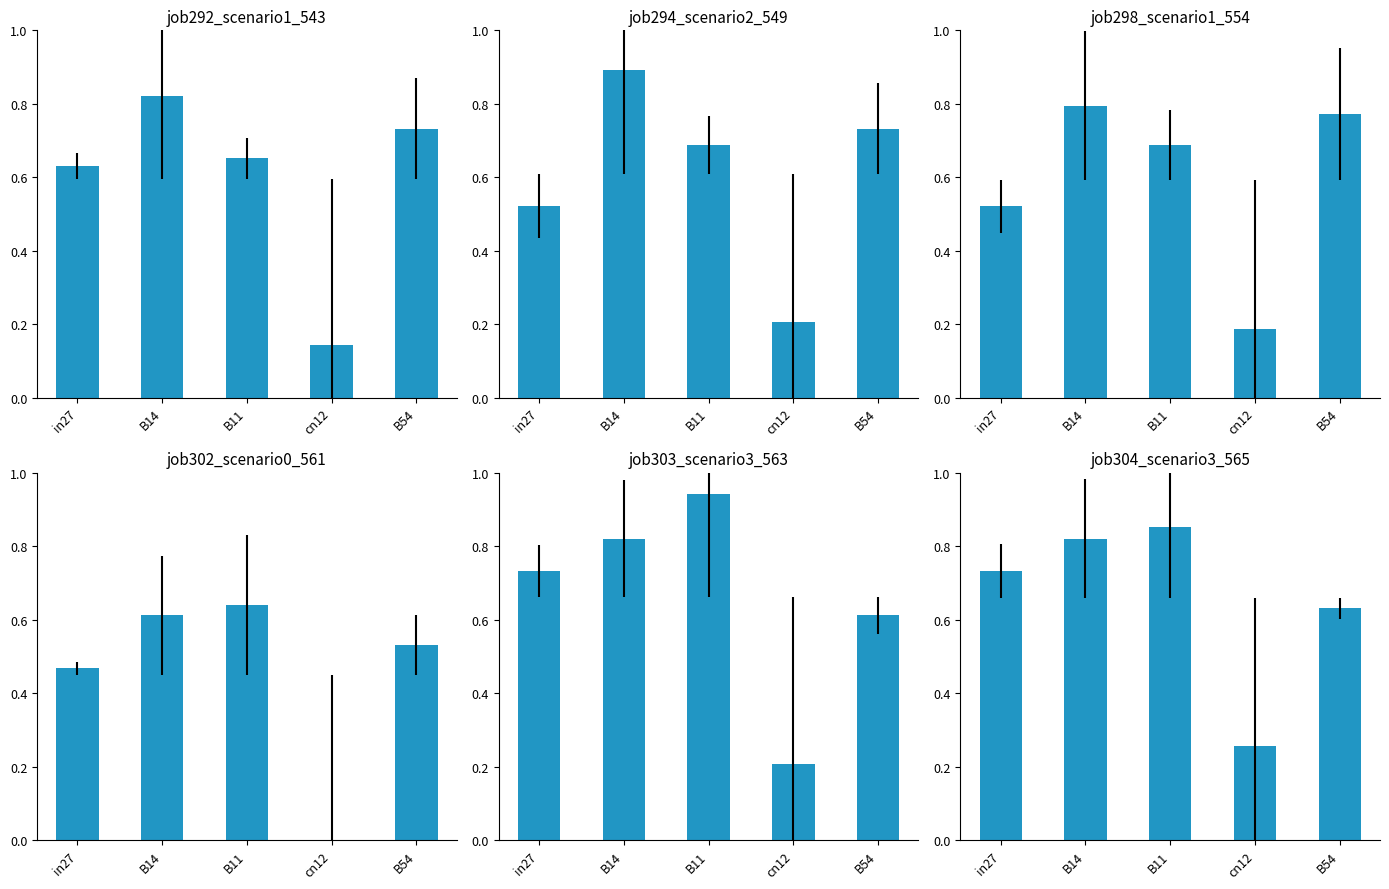

The job292_scenario1_543 series shows 0.6 at in27. True or false?

True